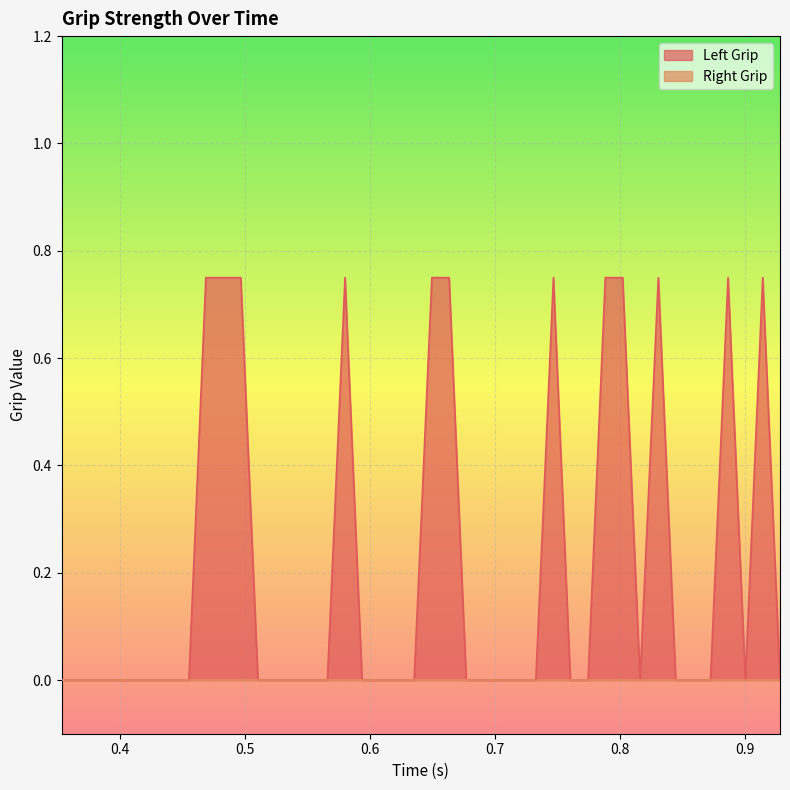

Which series has the largest total across all categories?

Left Grip